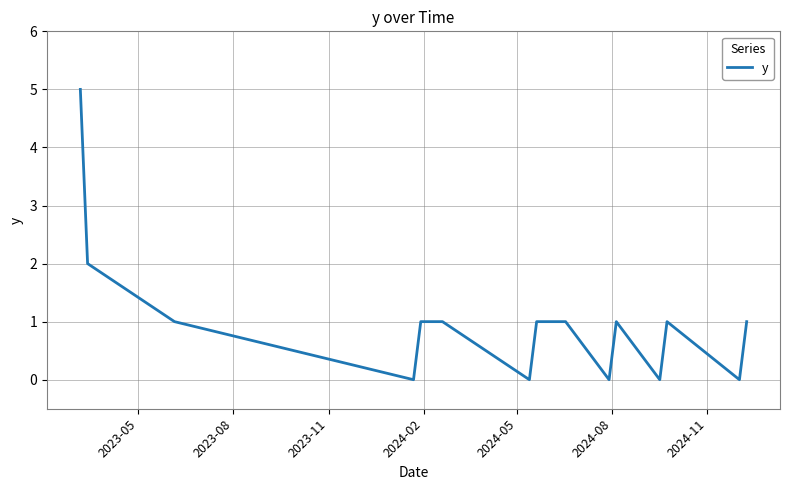

What is the difference between the maximum and minimum values?

5